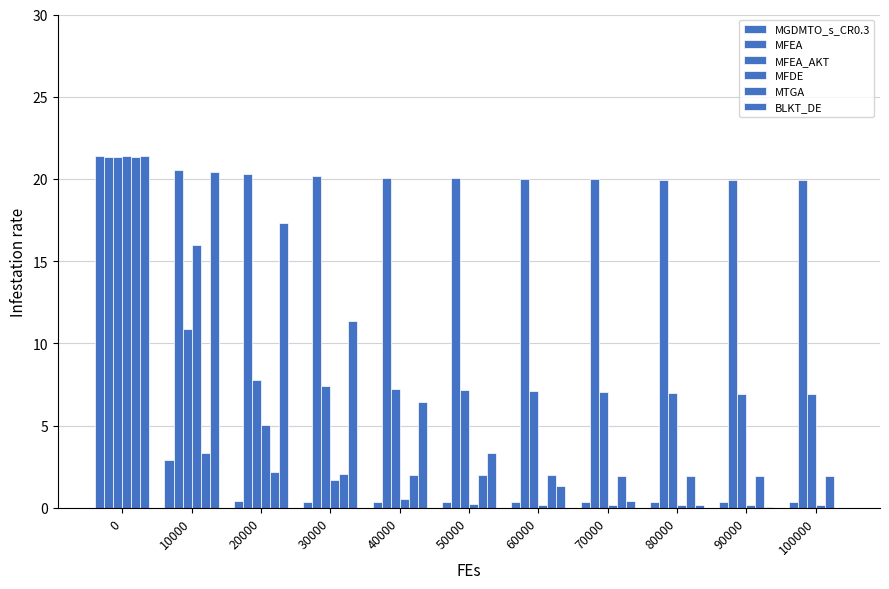

At which label is MFEA closest to 20?

60000